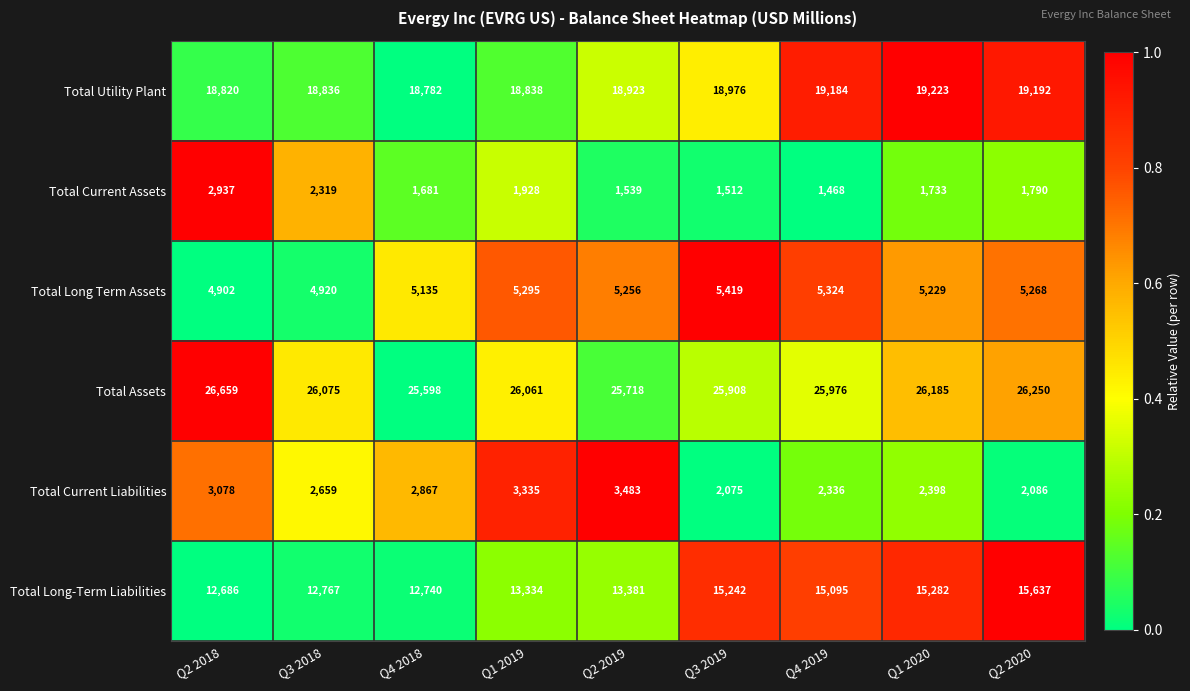

How many data points does each series have?

9